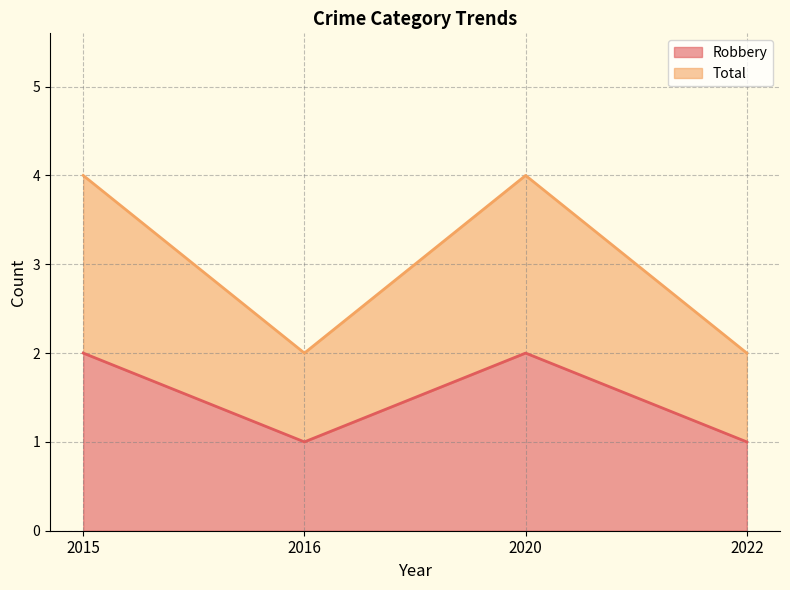

At which label does Robbery reach its peak?

2015